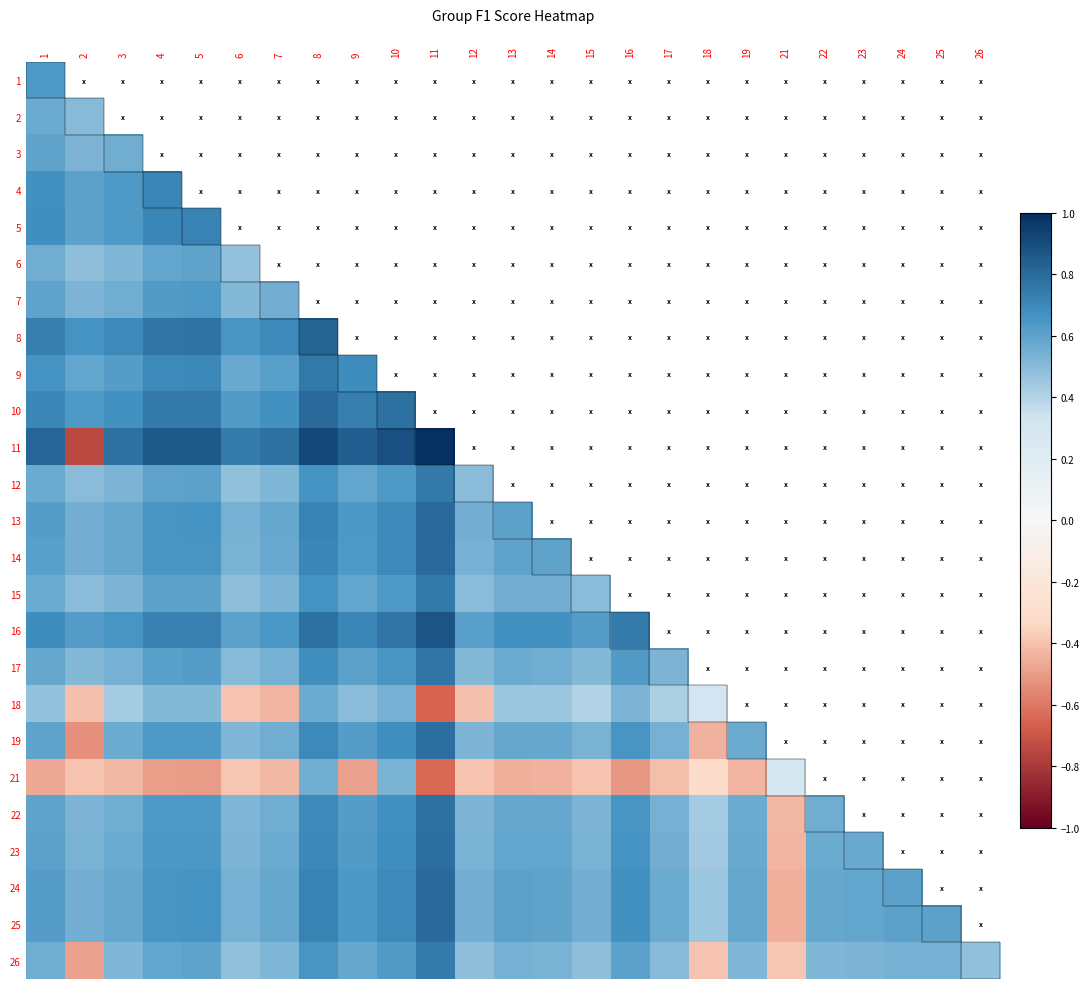

Is the value of 13 at 24 greater than the value of 18 at 21?

No